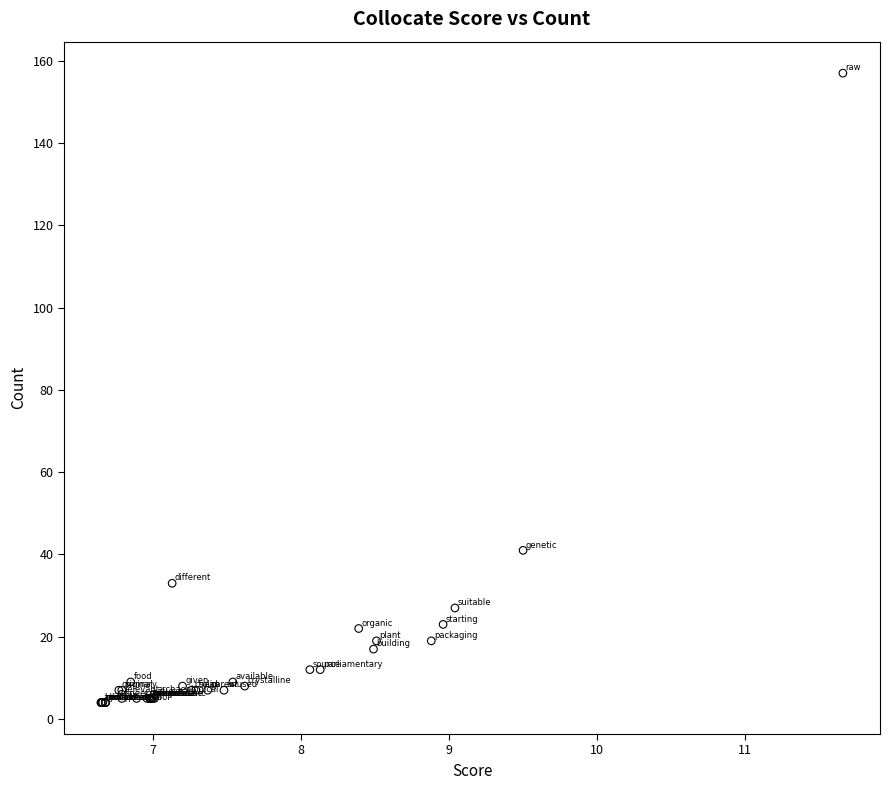

What Y value in the scatter plot is closest to 80?

41